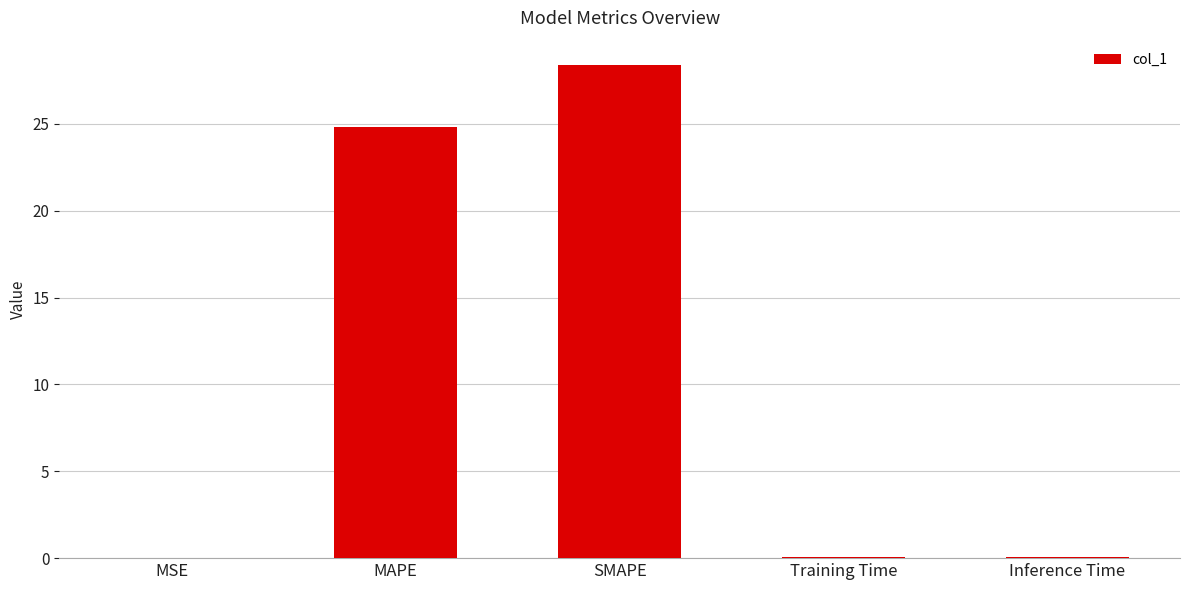

True or false: the data shows 0.0 at MSE.

True